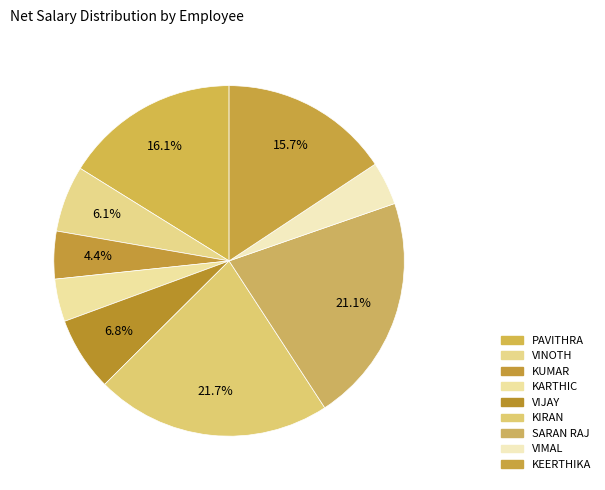

Count the number of slices in the pie.

9